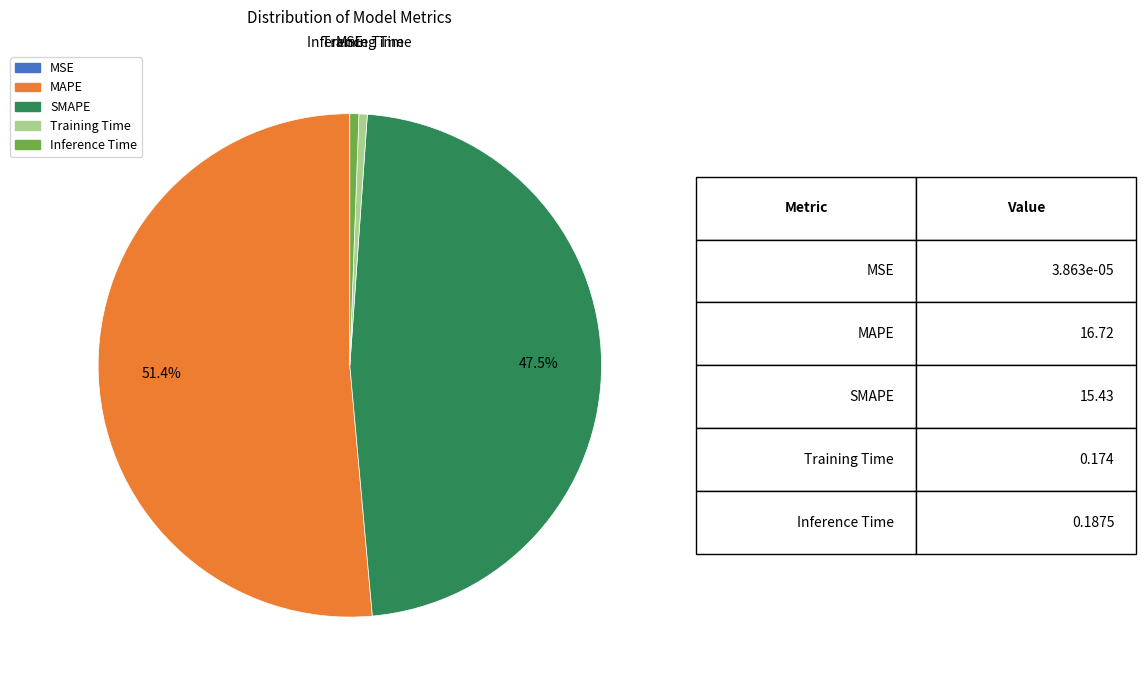

Which has a higher value, SMAPE or Inference Time?

SMAPE